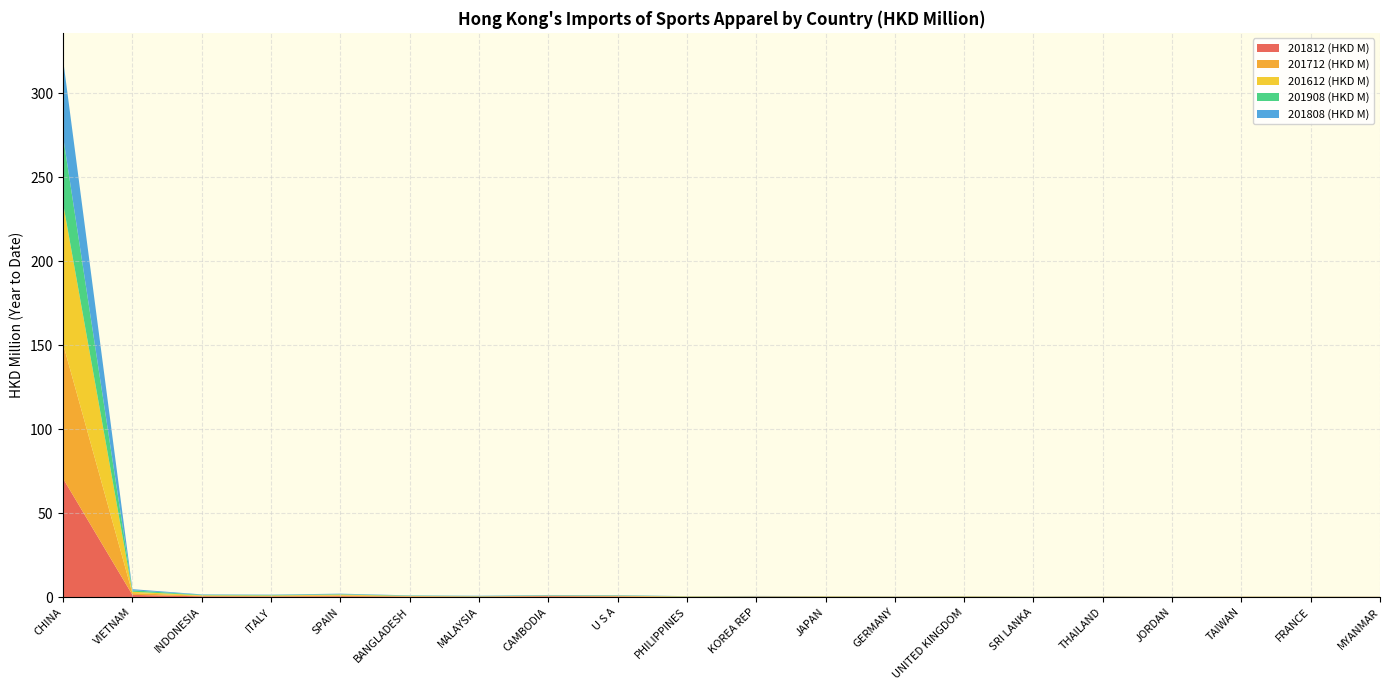

Reading left to right, list all the values displayed in this chart.

201812 (HKD M): CHINA=70.5	VIETNAM=1.3	INDONESIA=0.4	ITALY=0.3	SPAIN=0.5	BANGLADESH=0.2	MALAYSIA=0.2	CAMBODIA=0.4	U S A=0.3	PHILIPPINES=0.1	KOREA REP=0.2	JAPAN=0.1	GERMANY=0.1	UNITED KINGDOM=0.1	SRI LANKA=0.1	THAILAND=0.2	JORDAN=0.1	TAIWAN=0.1	FRANCE=0.1	MYANMAR=0.1
201712 (HKD M): CHINA=80.1	VIETNAM=1.0	INDONESIA=0.3	ITALY=0.3	SPAIN=0.5	BANGLADESH=0.2	MALAYSIA=0.1	CAMBODIA=0.2	U S A=0.2	PHILIPPINES=0.1	KOREA REP=0.1	JAPAN=0.1	GERMANY=0.1	UNITED KINGDOM=0.1	SRI LANKA=0.0	THAILAND=0.1	JORDAN=0.0	TAIWAN=0.1	FRANCE=0.1	MYANMAR=0.0
201612 (HKD M): CHINA=83.8	VIETNAM=0.8	INDONESIA=0.3	ITALY=0.3	SPAIN=0.5	BANGLADESH=0.2	MALAYSIA=0.1	CAMBODIA=0.2	U S A=0.2	PHILIPPINES=0.1	KOREA REP=0.0	JAPAN=0.1	GERMANY=0.1	UNITED KINGDOM=0.2	SRI LANKA=0.1	THAILAND=0.1	JORDAN=0.0	TAIWAN=0.1	FRANCE=0.1	MYANMAR=0.0
201908 (HKD M): CHINA=39.8	VIETNAM=0.9	INDONESIA=0.3	ITALY=0.3	SPAIN=0.2	BANGLADESH=0.2	MALAYSIA=0.2	CAMBODIA=0.2	U S A=0.2	PHILIPPINES=0.1	KOREA REP=0.1	JAPAN=0.1	GERMANY=0.1	UNITED KINGDOM=0.1	SRI LANKA=0.1	THAILAND=0.1	JORDAN=0.1	TAIWAN=0.0	FRANCE=0.0	MYANMAR=0.0
201808 (HKD M): CHINA=45.8	VIETNAM=0.7	INDONESIA=0.2	ITALY=0.2	SPAIN=0.3	BANGLADESH=0.1	MALAYSIA=0.2	CAMBODIA=0.2	U S A=0.2	PHILIPPINES=0.0	KOREA REP=0.1	JAPAN=0.1	GERMANY=0.1	UNITED KINGDOM=0.1	SRI LANKA=0.1	THAILAND=0.1	JORDAN=0.1	TAIWAN=0.1	FRANCE=0.0	MYANMAR=0.0